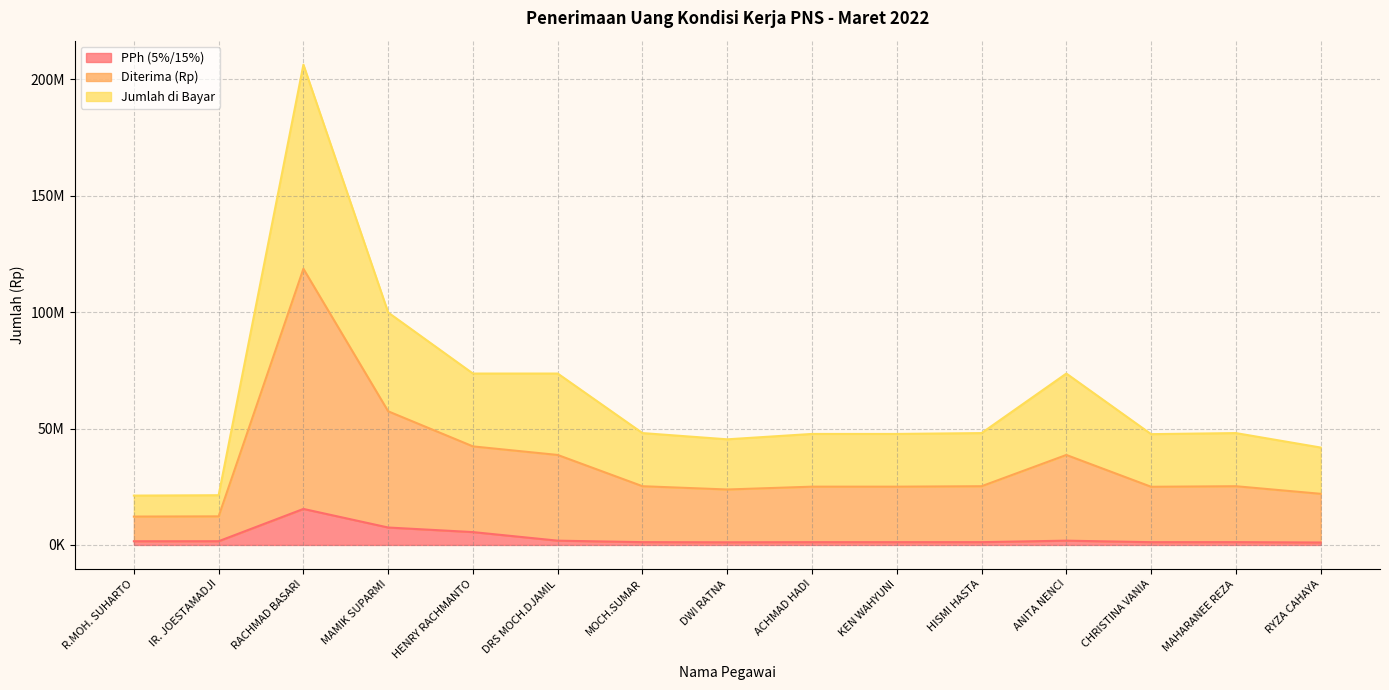

What position from the right is MAMIK SUPARMI?

12